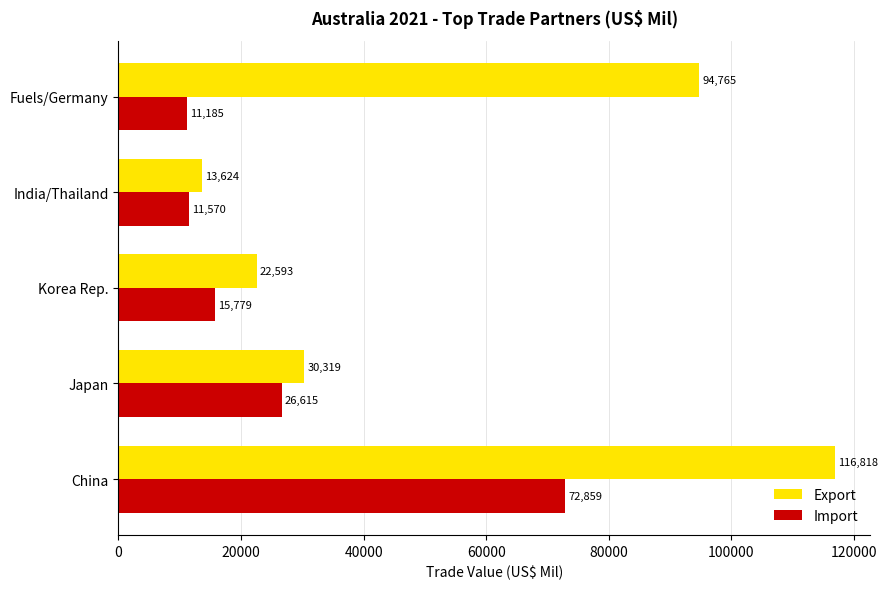

What is the difference between the second highest and second lowest values in the Export series?

72172.0